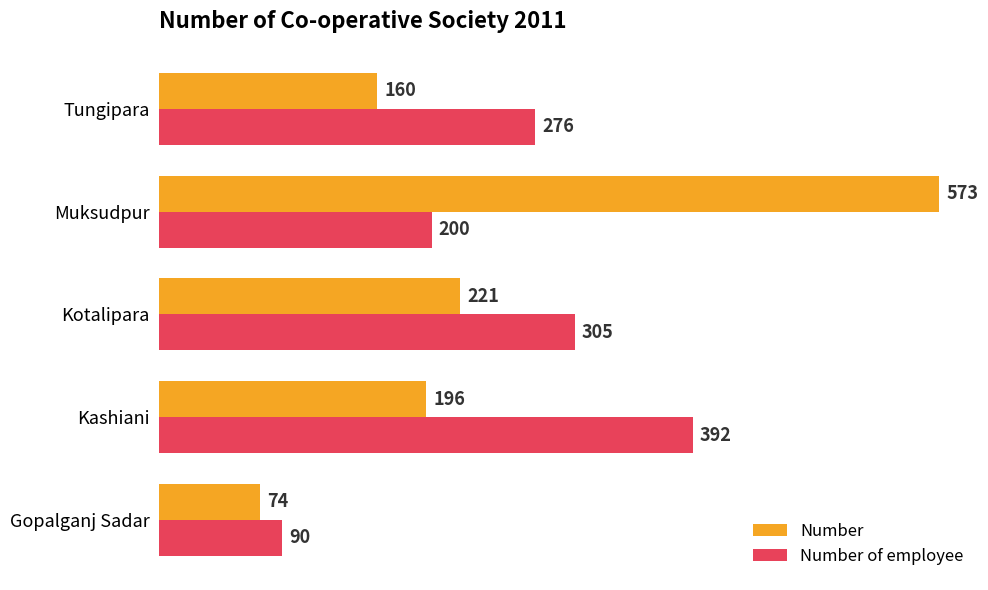

Rank the series by their average value, from lowest to highest.

Number, Number of employee